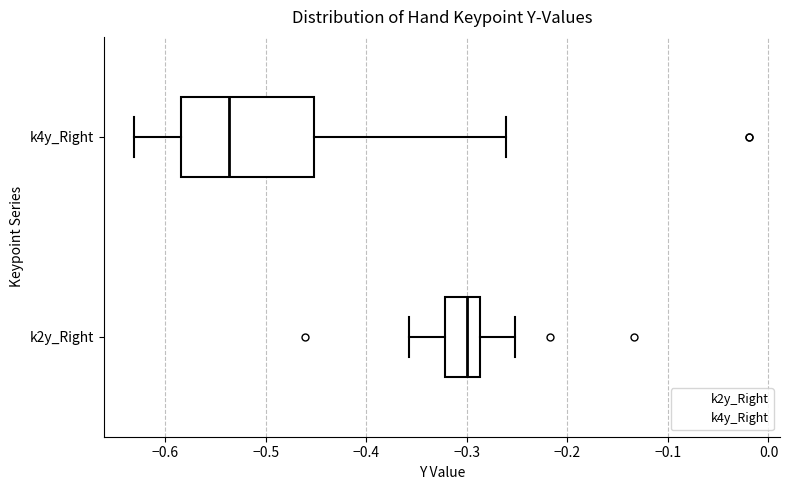

Reading bottom to top, read every box against the x-axis: the position of its median line, the range the box covers, and the ends of its whiskers. The values are not printed on the chart, so give them approximately, as read against the axis.

k2y_Right: median -0.30, box -0.32 to -0.29, whiskers -0.36 to -0.25
k4y_Right: median -0.54, box -0.58 to -0.45, whiskers -0.63 to -0.26